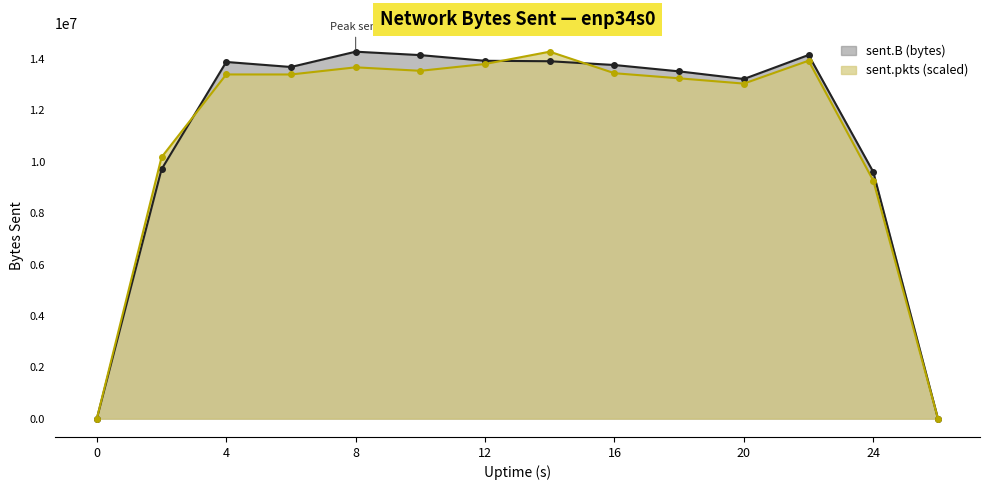

After their last crossing, which series has the higher values: sent.B or sent.pkts?

sent.B